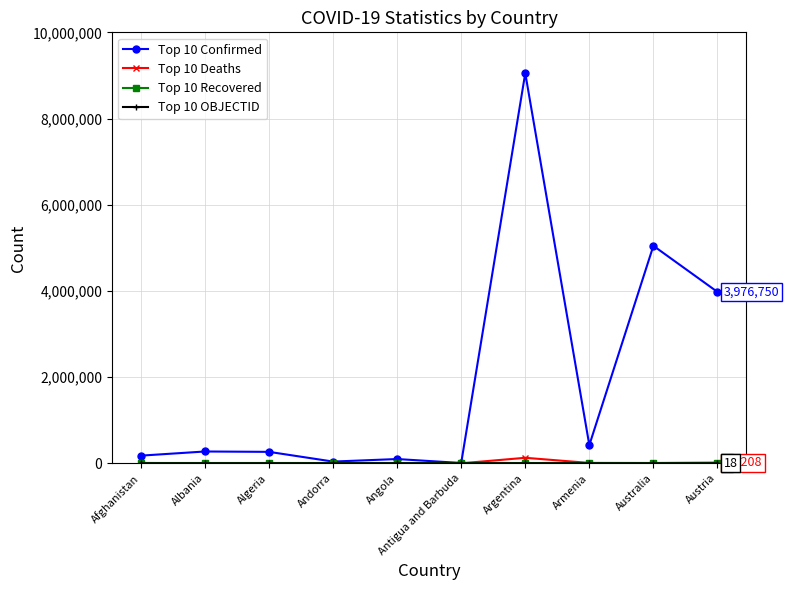

Which series has the widest spread of values?

Top 10 Confirmed